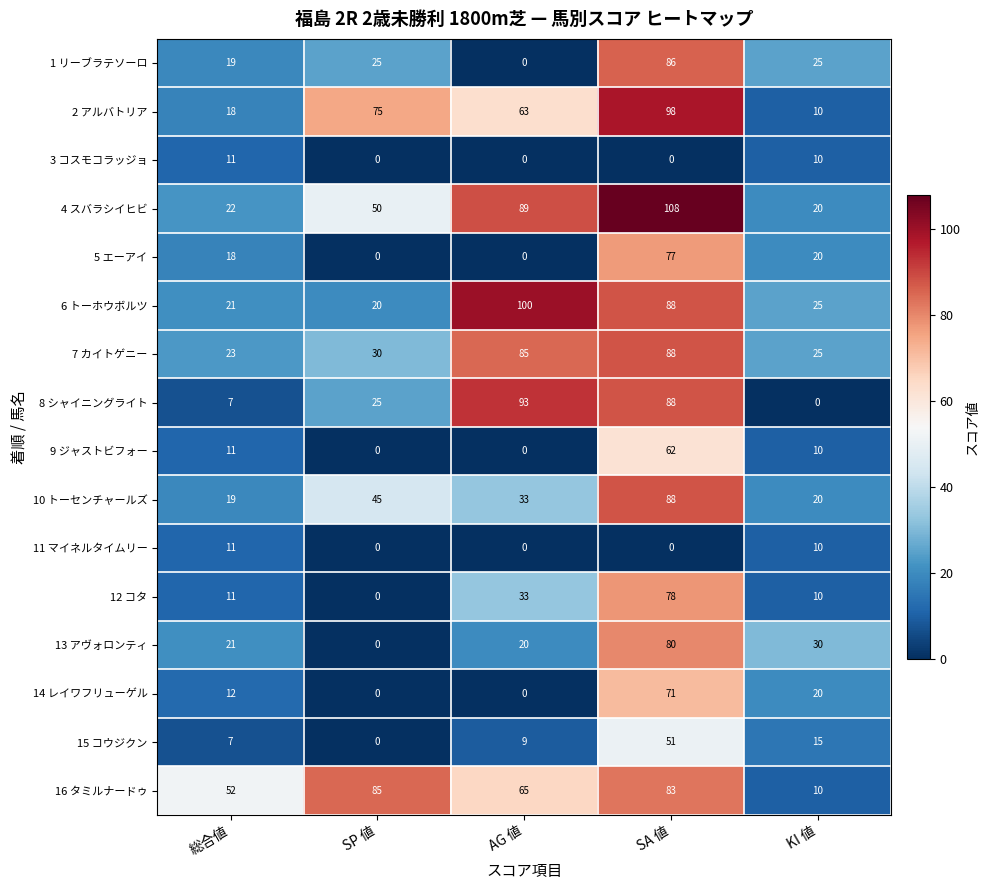

At which label is 9 ジャストビフォー closest to 31?

総合値